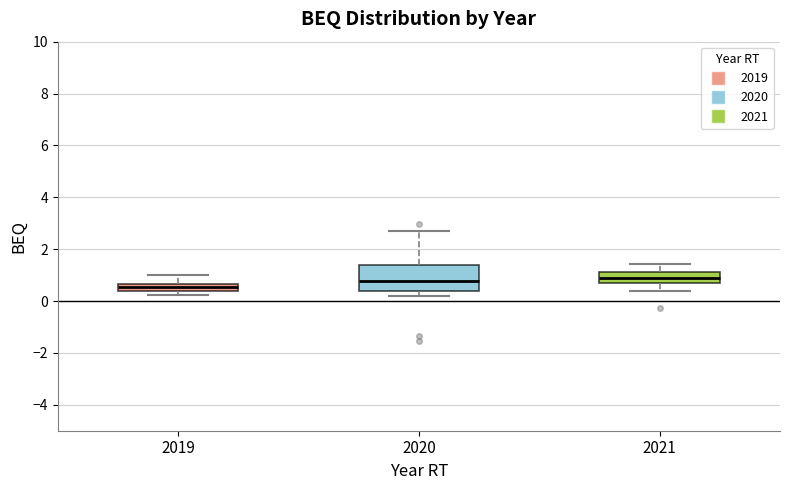

Comparing the boxes themselves (not the whiskers), which one is the tallest?

2020